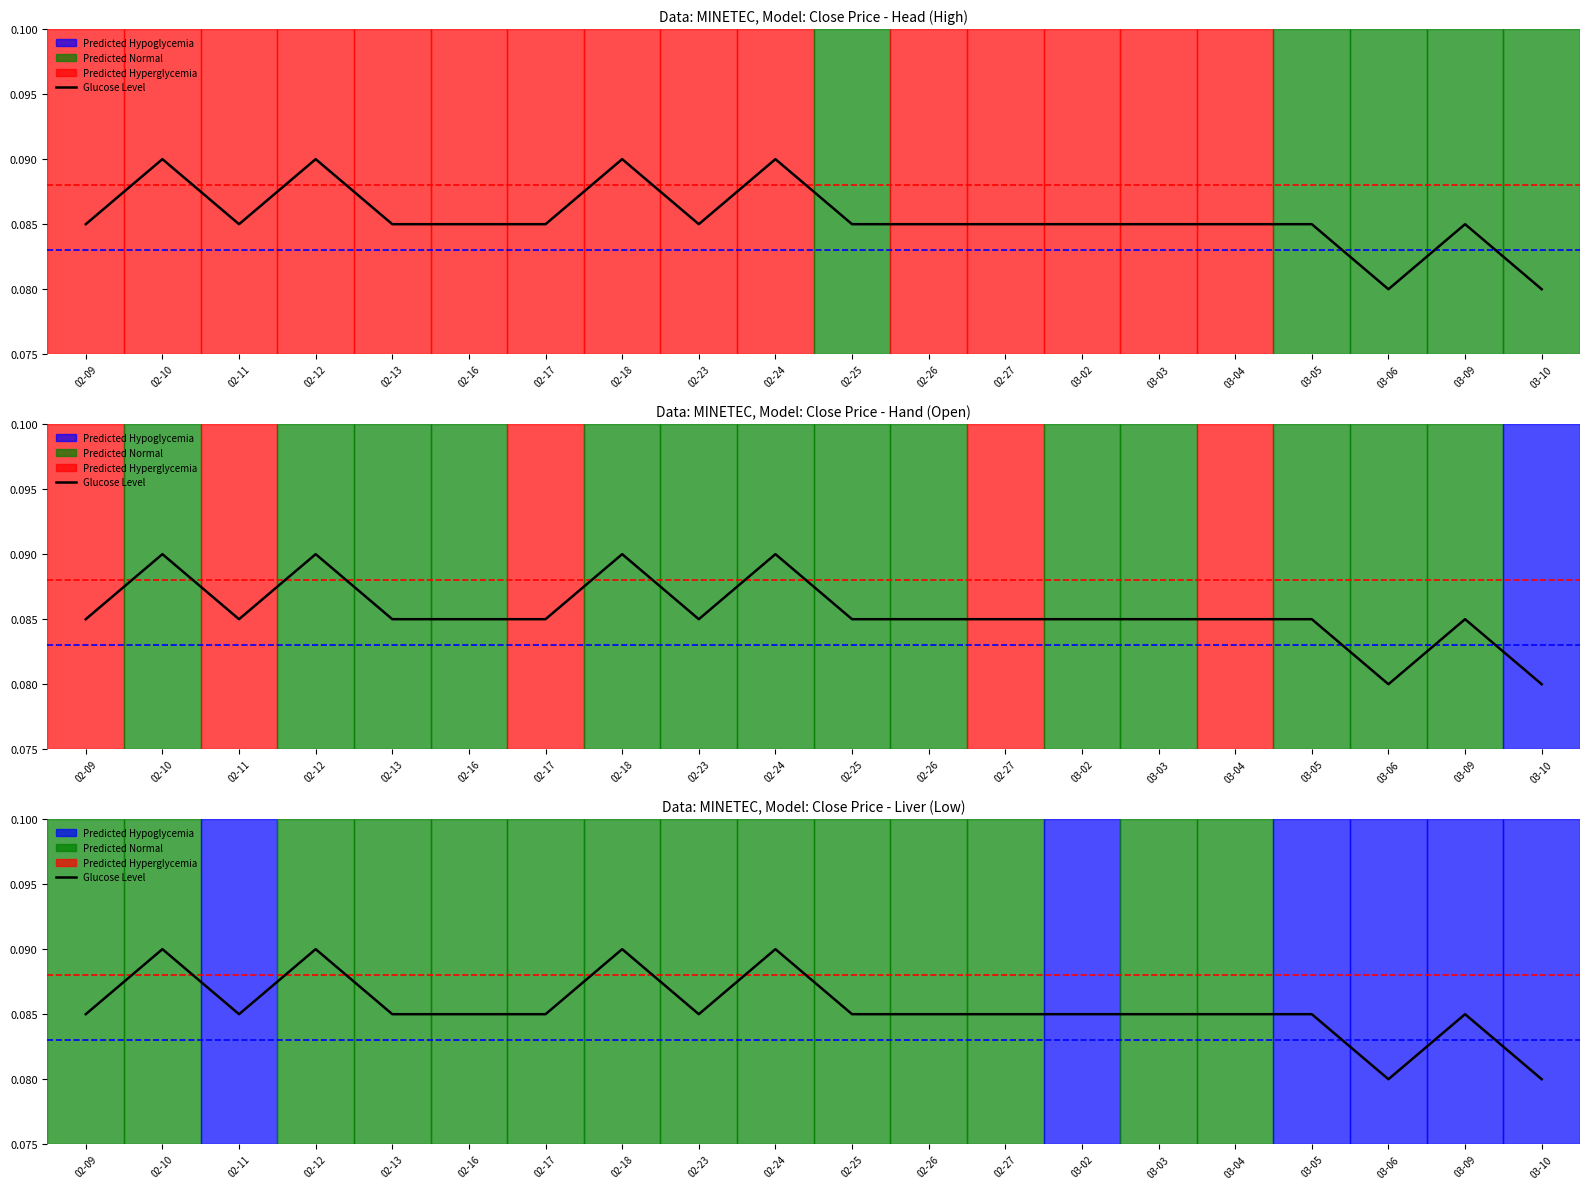

How many interior local peaks (higher than both neighbors) does the data have?

5